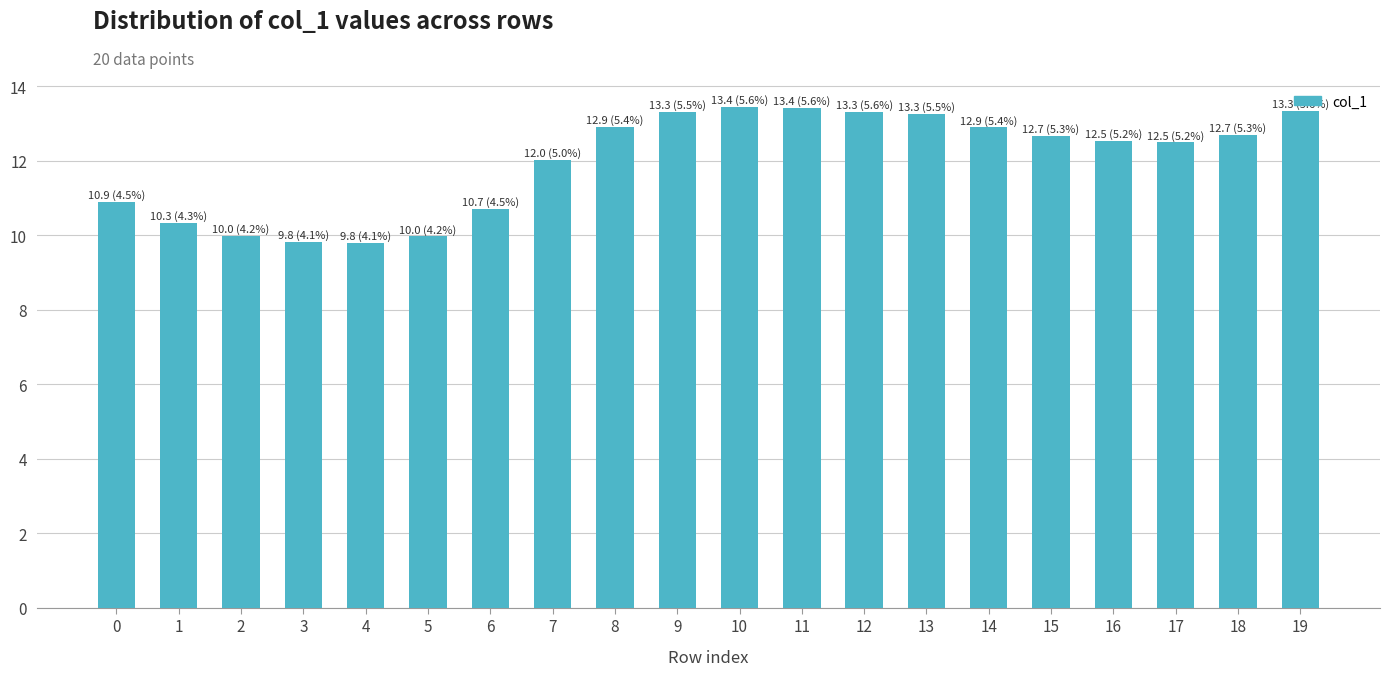

Which has a higher value, 13 or 6?

13